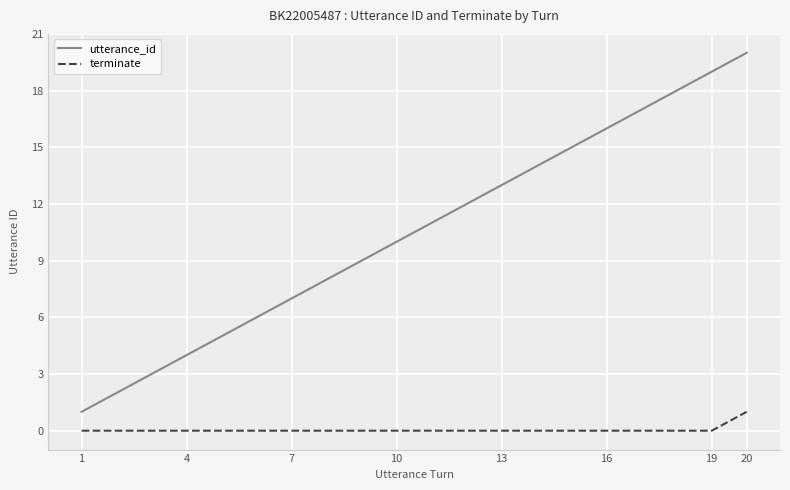

Rank the series by their average value, from highest to lowest.

utterance_id, terminate